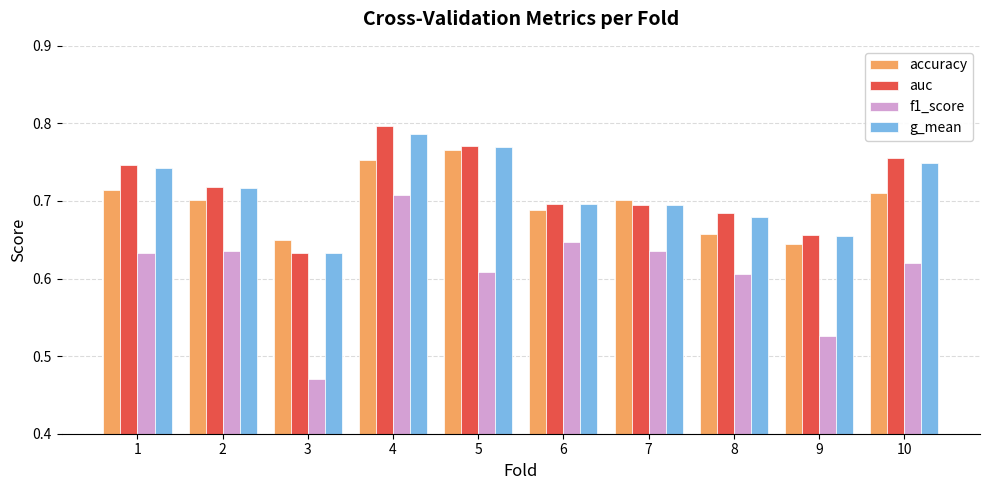

Which series changed the most between 3 and 8?

f1_score